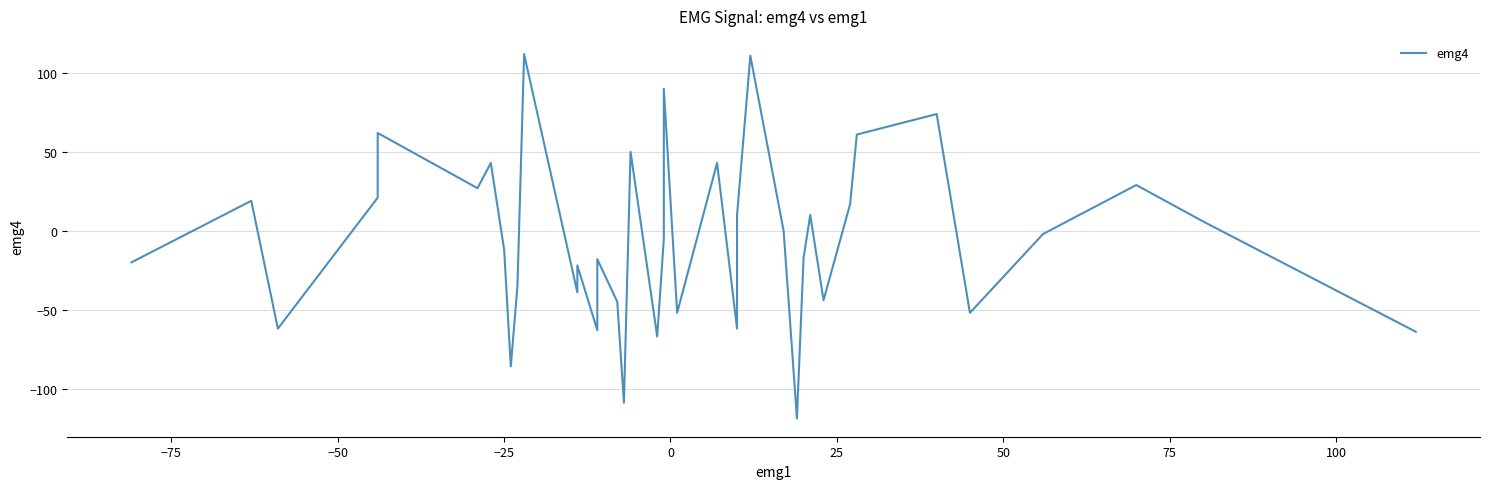

True or false: there are more than 1 points higher than both neighbors.

True